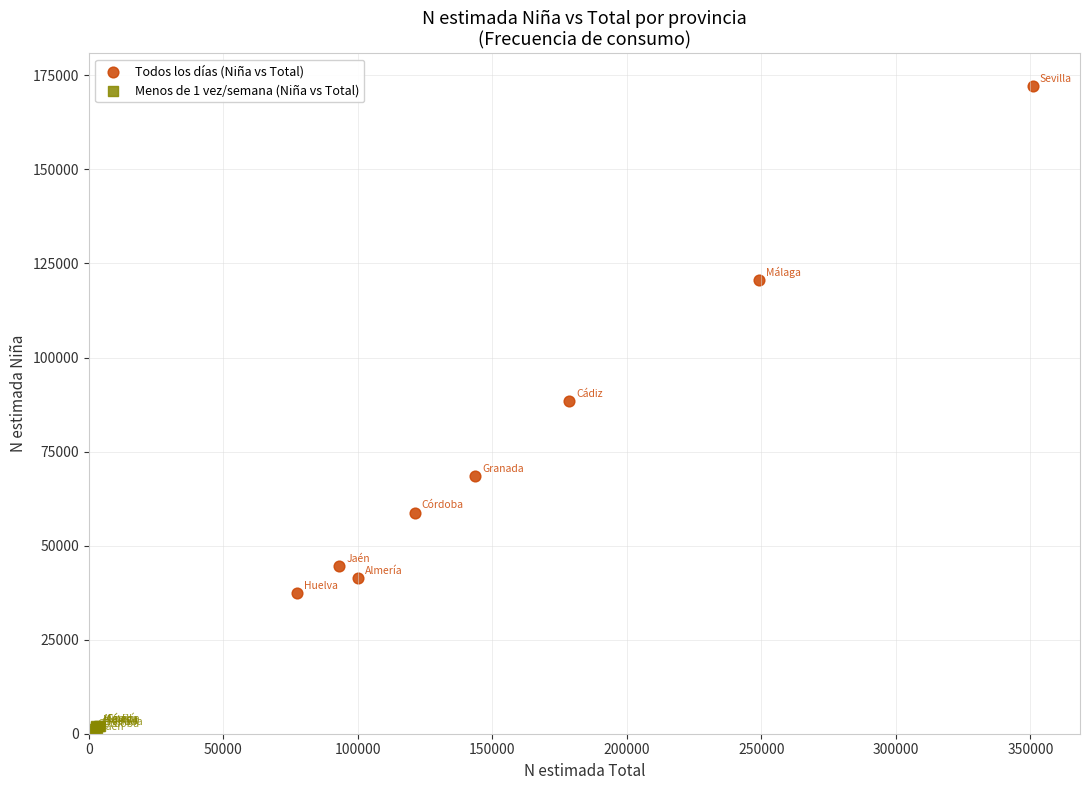

Which series has the widest spread of Y values?

Todos los días (Niña vs Total)